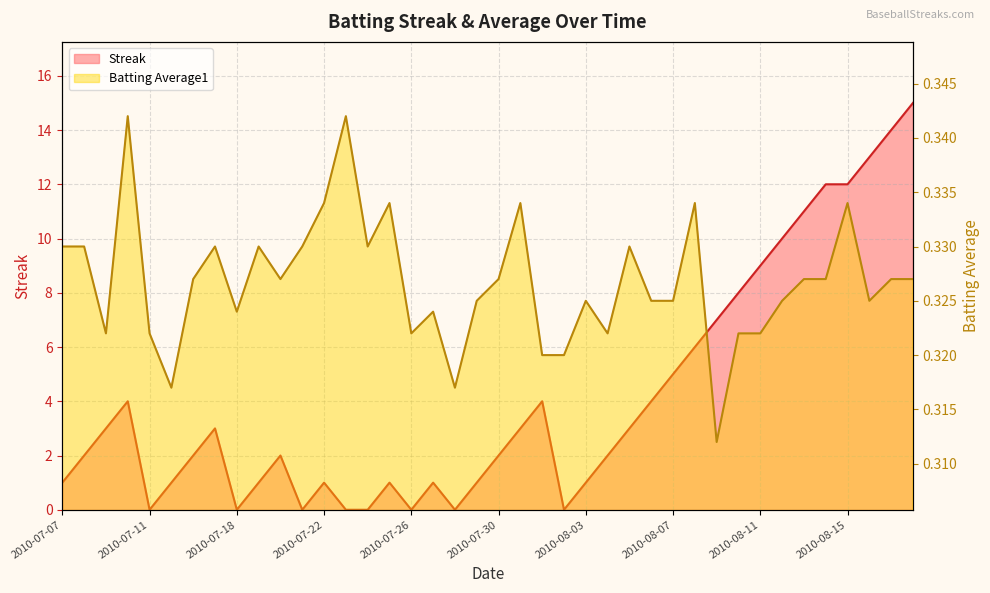

Which series has the largest range (max minus min)?

Streak